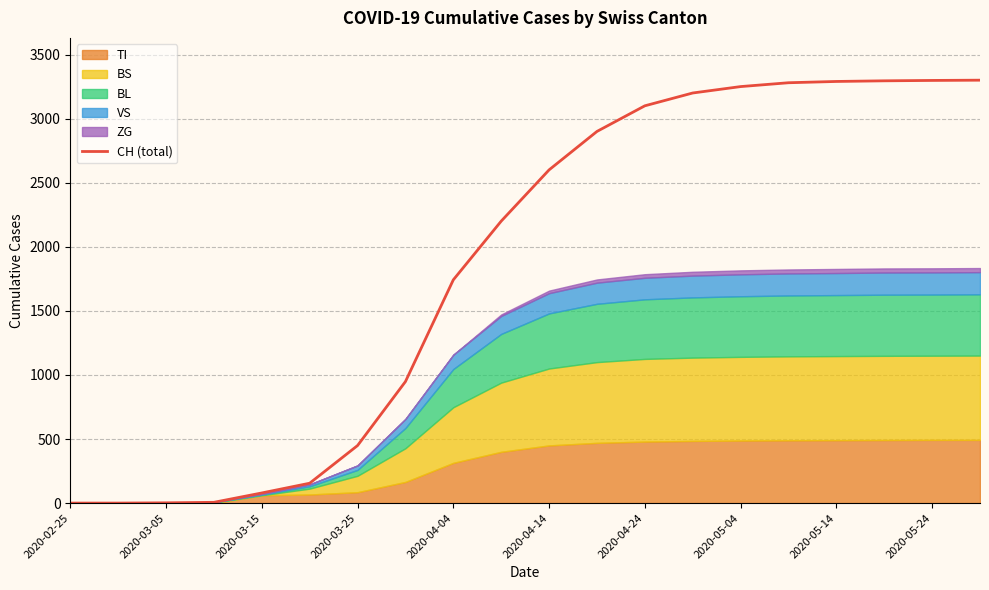

Does the chart have visible grid lines?

Yes